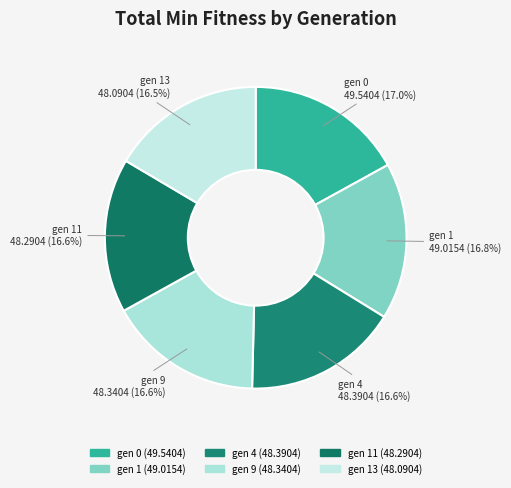

Rank the categories by value from highest to lowest.

gen 0, gen 1, gen 4, gen 9, gen 11, gen 13